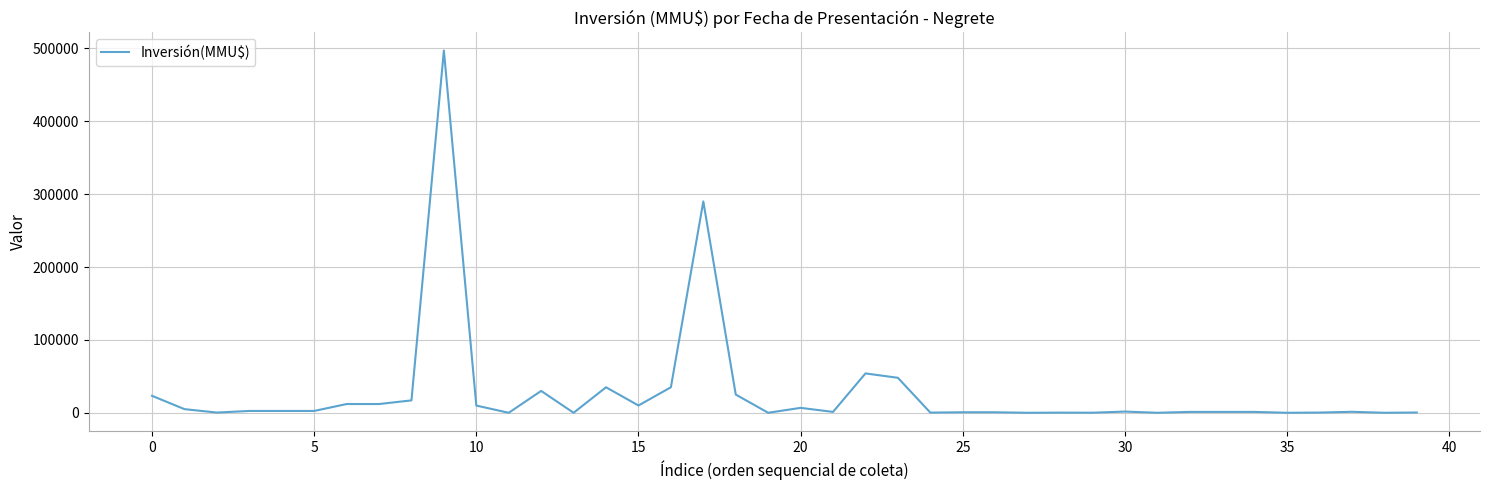

What is the difference between the maximum and minimum values?

497000